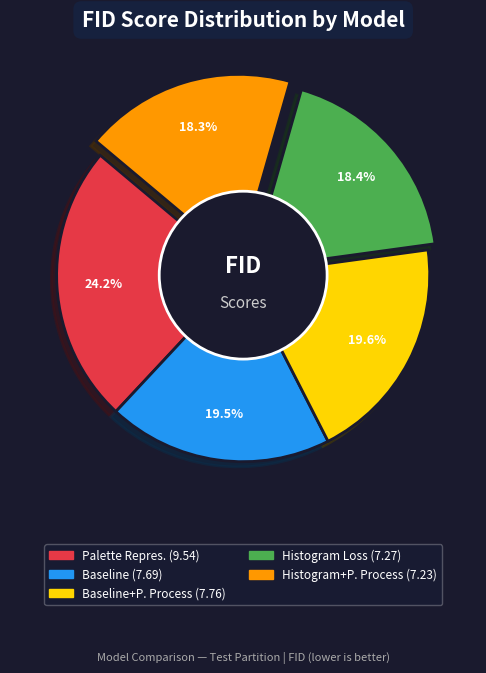

Is there a majority slice in this chart?

No